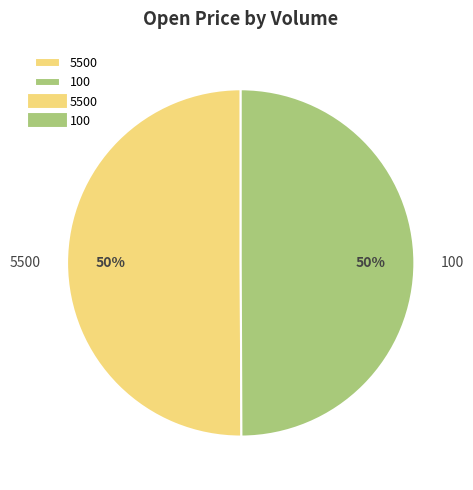

Combined, do 100 and 5500 account for over 50%?

Yes